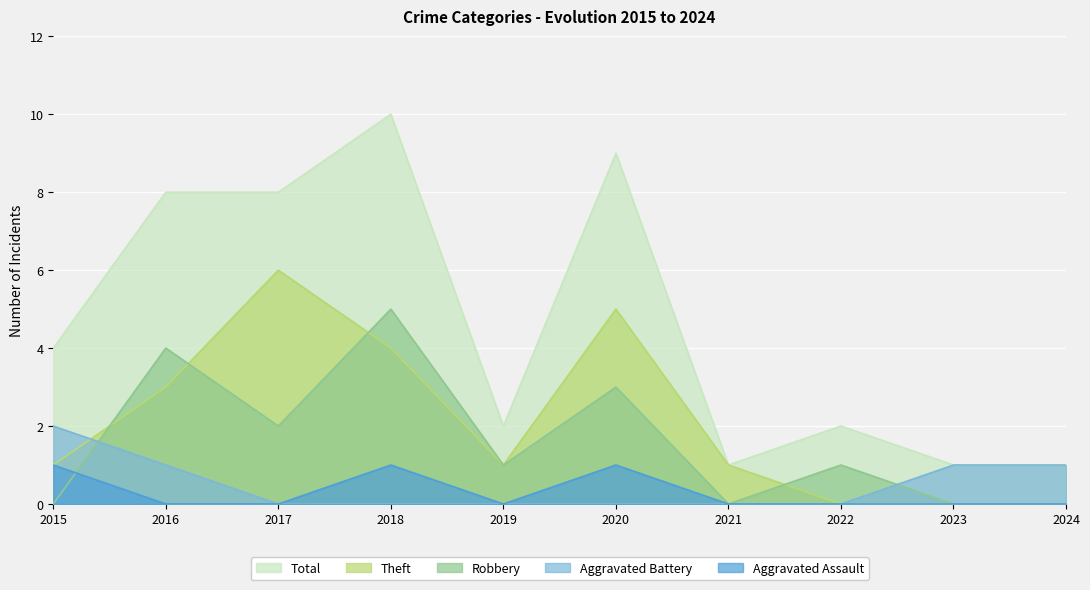

Reading left to right, list all the values displayed in this chart.

Aggravated Assault: 2015=1	2016=0	2017=0	2018=1	2019=0	2020=1	2021=0	2022=0	2023=0	2024=0
Aggravated Battery: 2015=2	2016=1	2017=0	2018=0	2019=0	2020=0	2021=0	2022=0	2023=1	2024=1
Robbery: 2015=0	2016=4	2017=2	2018=5	2019=1	2020=3	2021=0	2022=1	2023=0	2024=0
Theft: 2015=1	2016=3	2017=6	2018=4	2019=1	2020=5	2021=1	2022=0	2023=0	2024=0
Total: 2015=4	2016=8	2017=8	2018=10	2019=2	2020=9	2021=1	2022=2	2023=1	2024=1